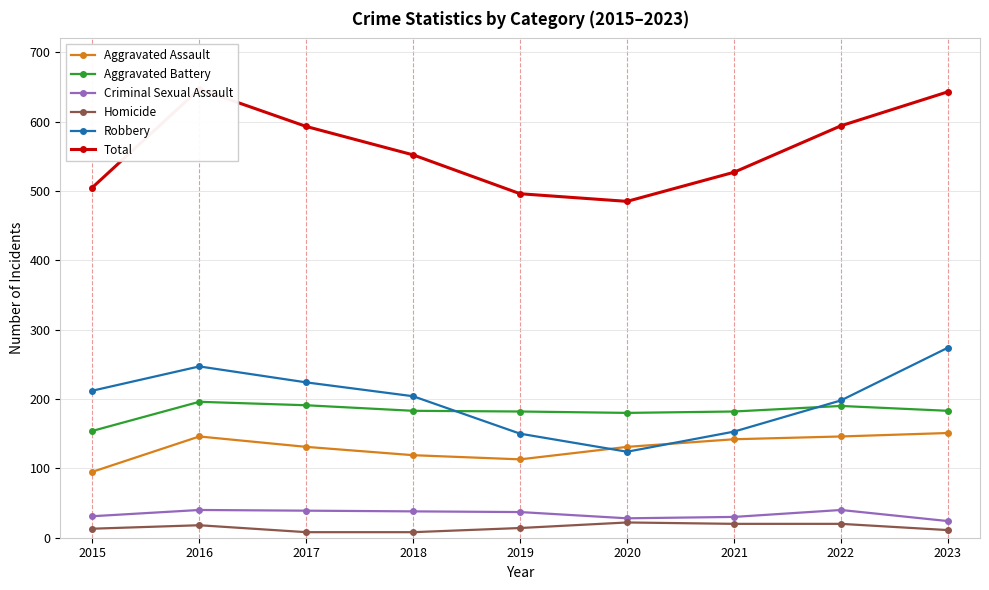

Where is the first local maximum for Aggravated Assault?

2016